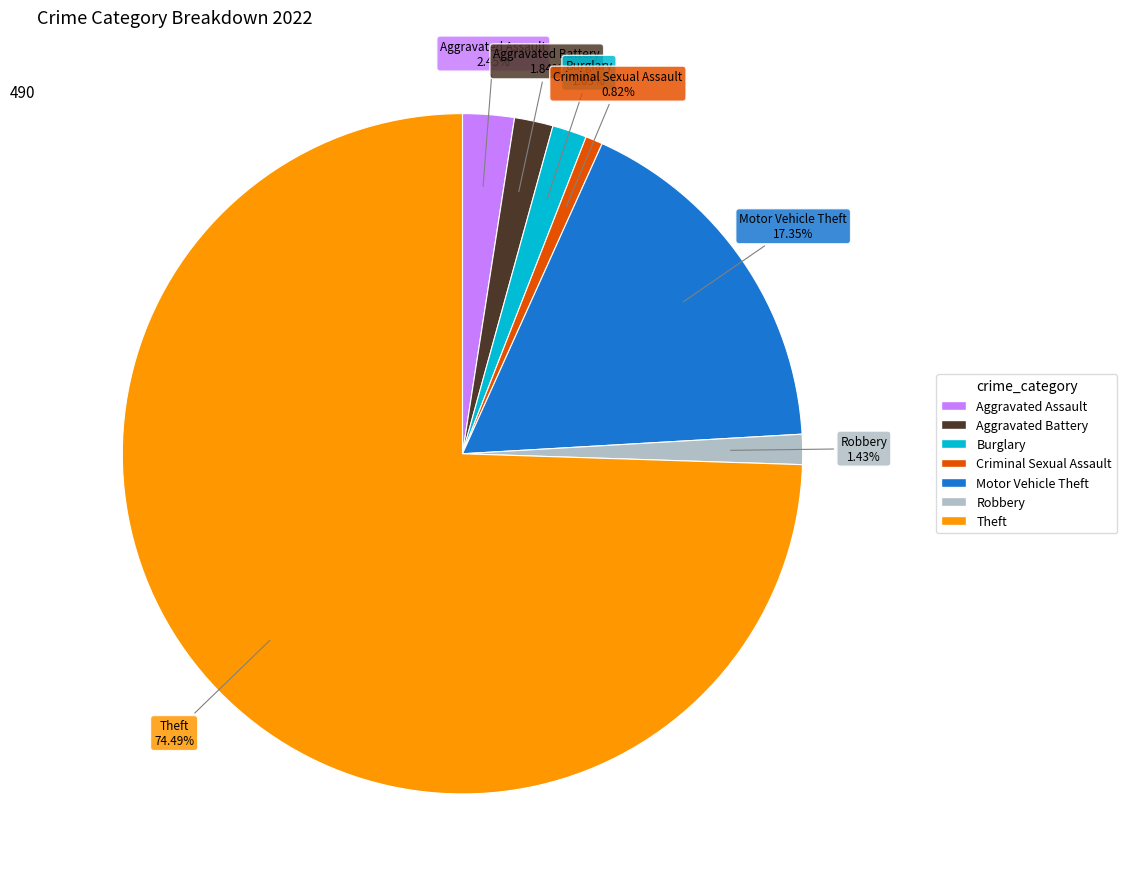

Do Aggravated Battery and Aggravated Assault together represent more than half of the pie?

No